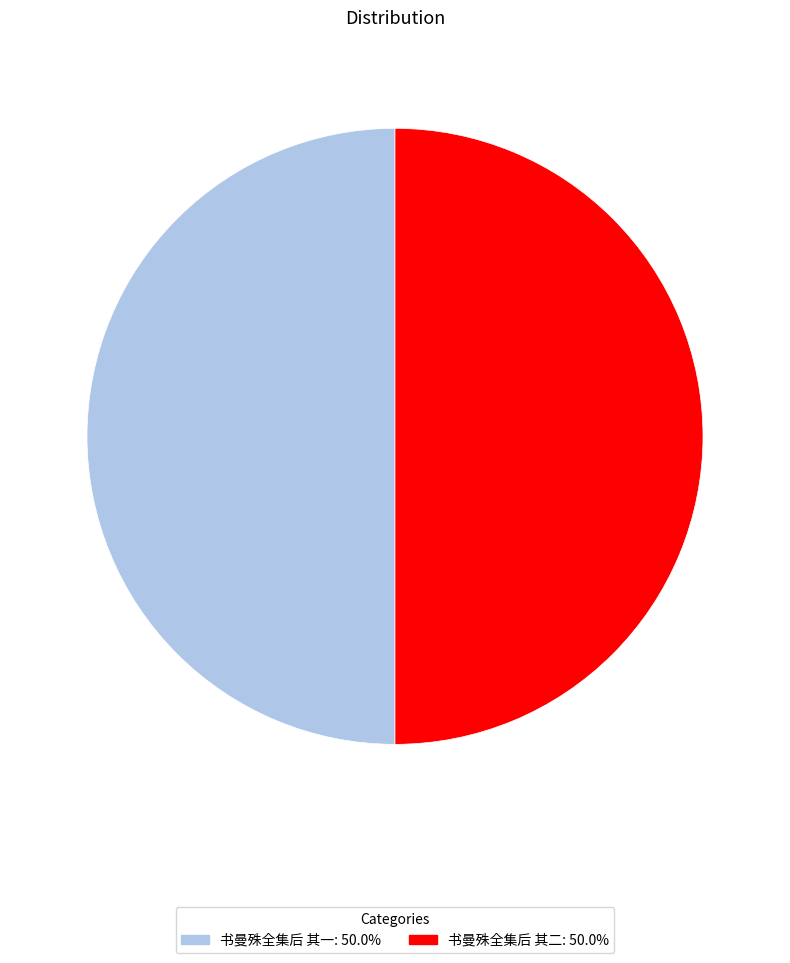

Is the sum of 书曼殊全集后 其一 and 书曼殊全集后 其二 greater than half?

Yes